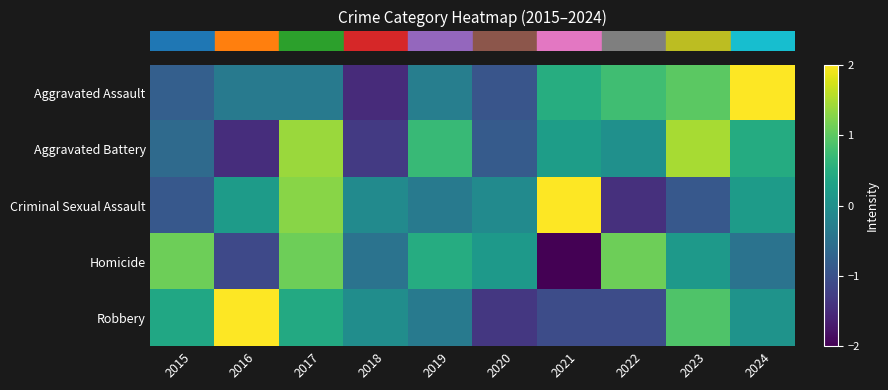

Which series changed the most between 2015 and 2023?

row_1